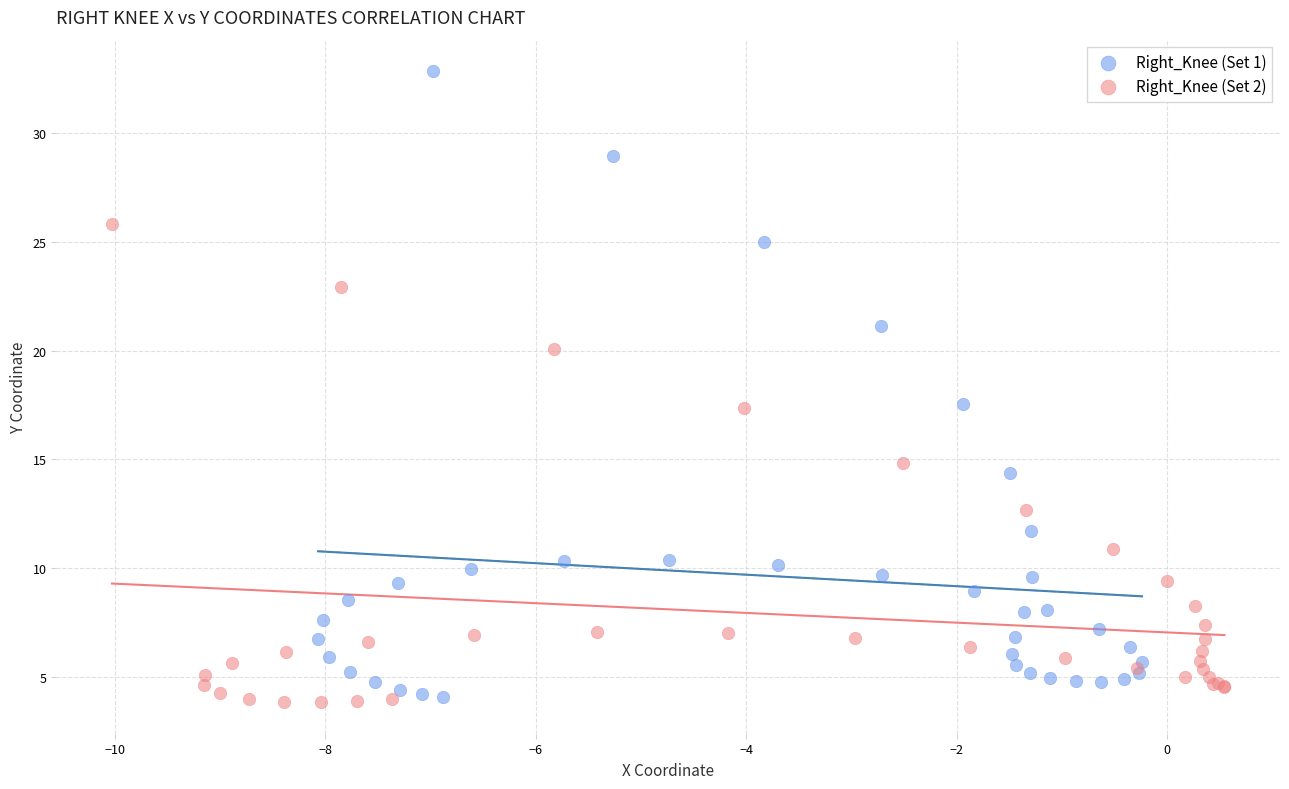

Which series has the widest spread of Y values?

Right_Knee (Set 1)